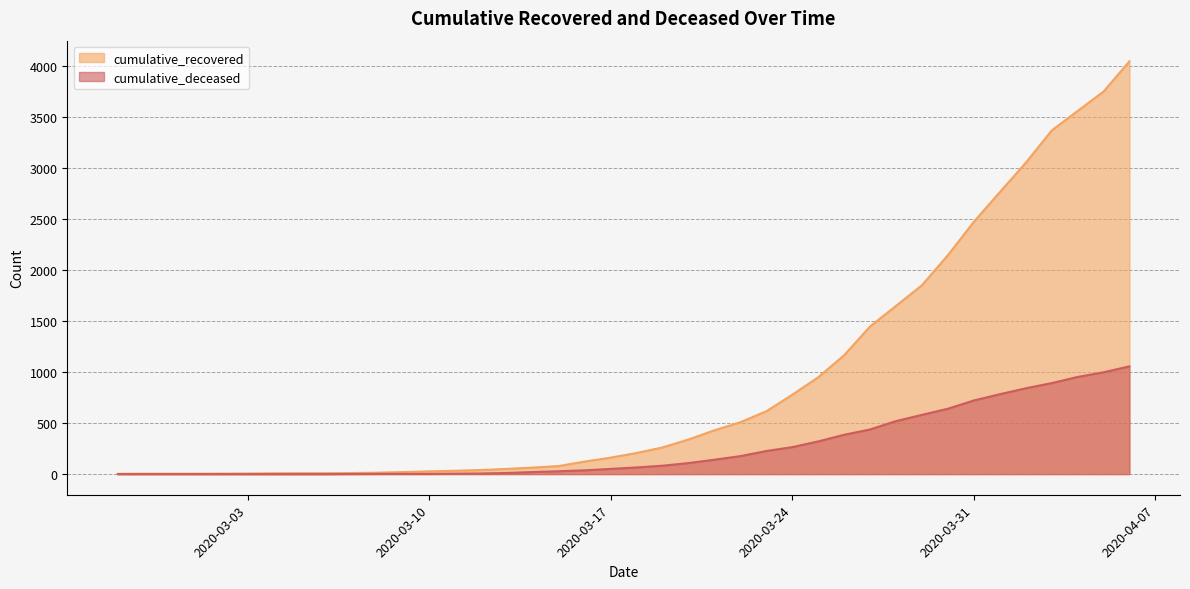

What is the difference between the cumulative_recovered values at 2020-03-24 and 2020-03-30?

1366